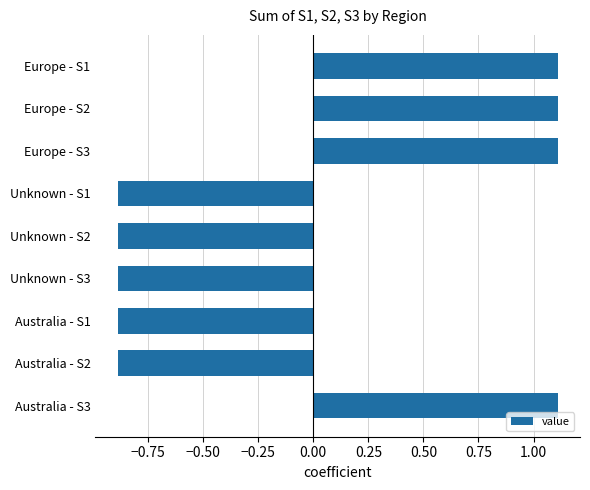

What is the greatest value displayed?

1.1